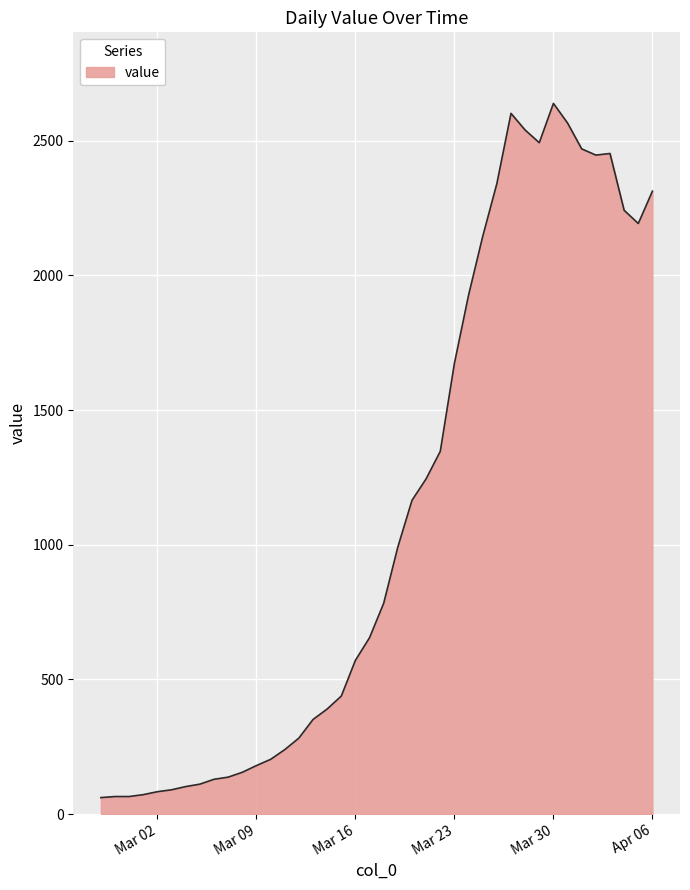

What is the minimum value shown in the chart?

61